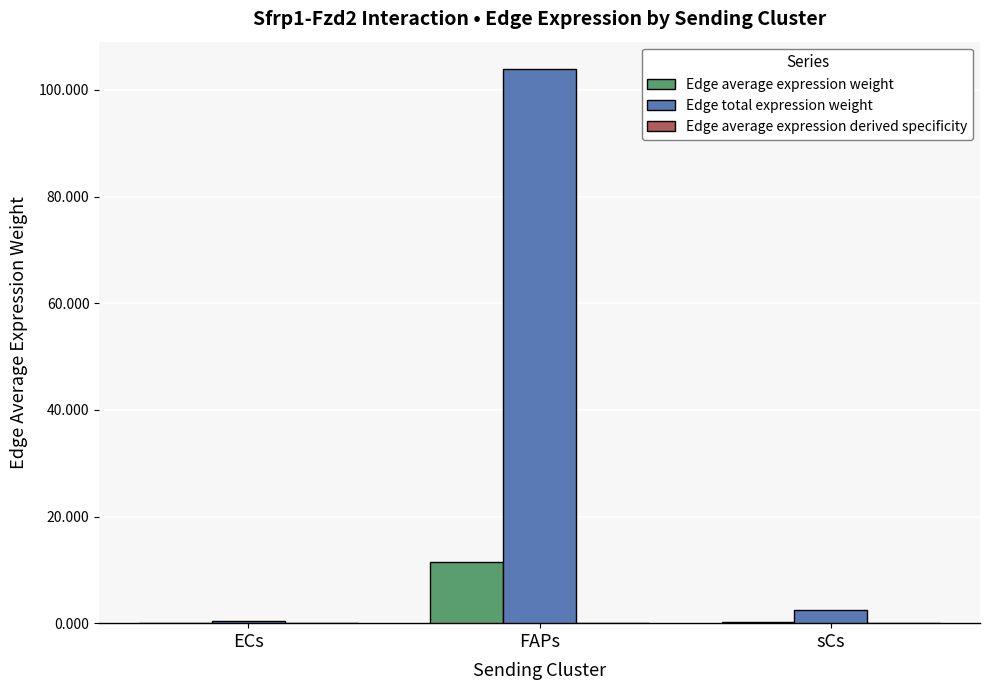

The Edge total expression weight series shows 103.9 at FAPs. True or false?

True